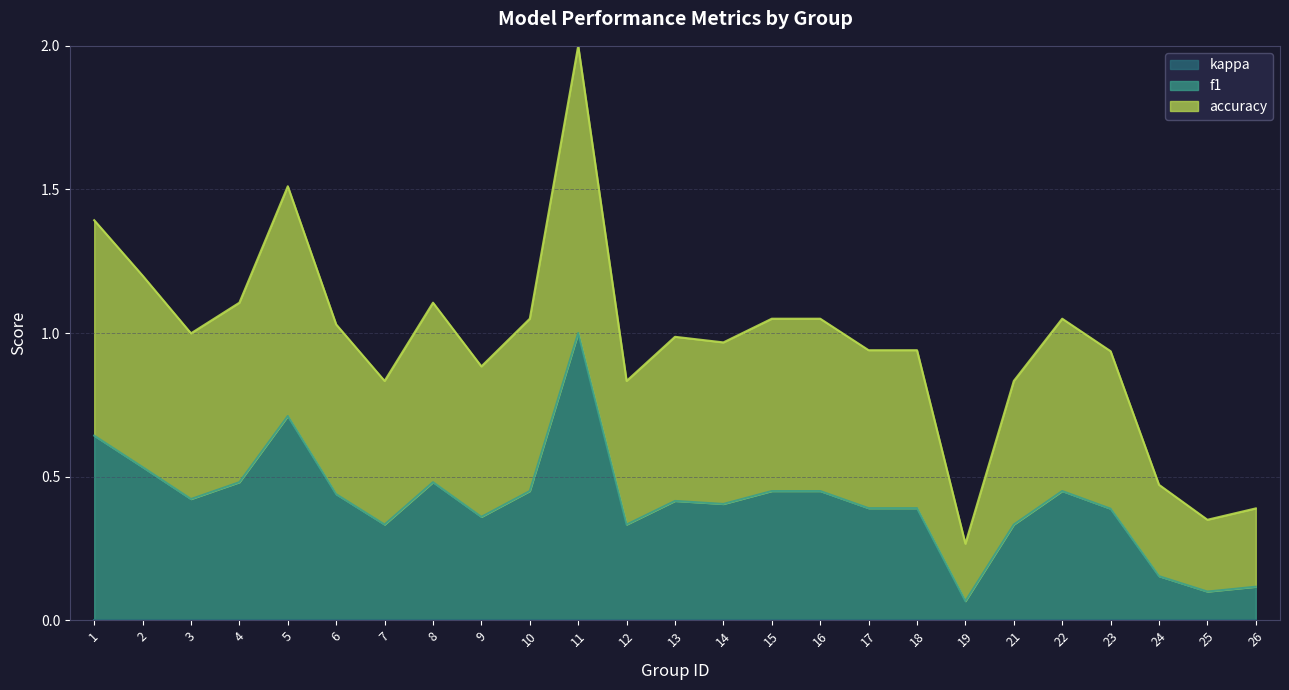

What is the value of the accuracy point at the 23rd from the left?

0.5